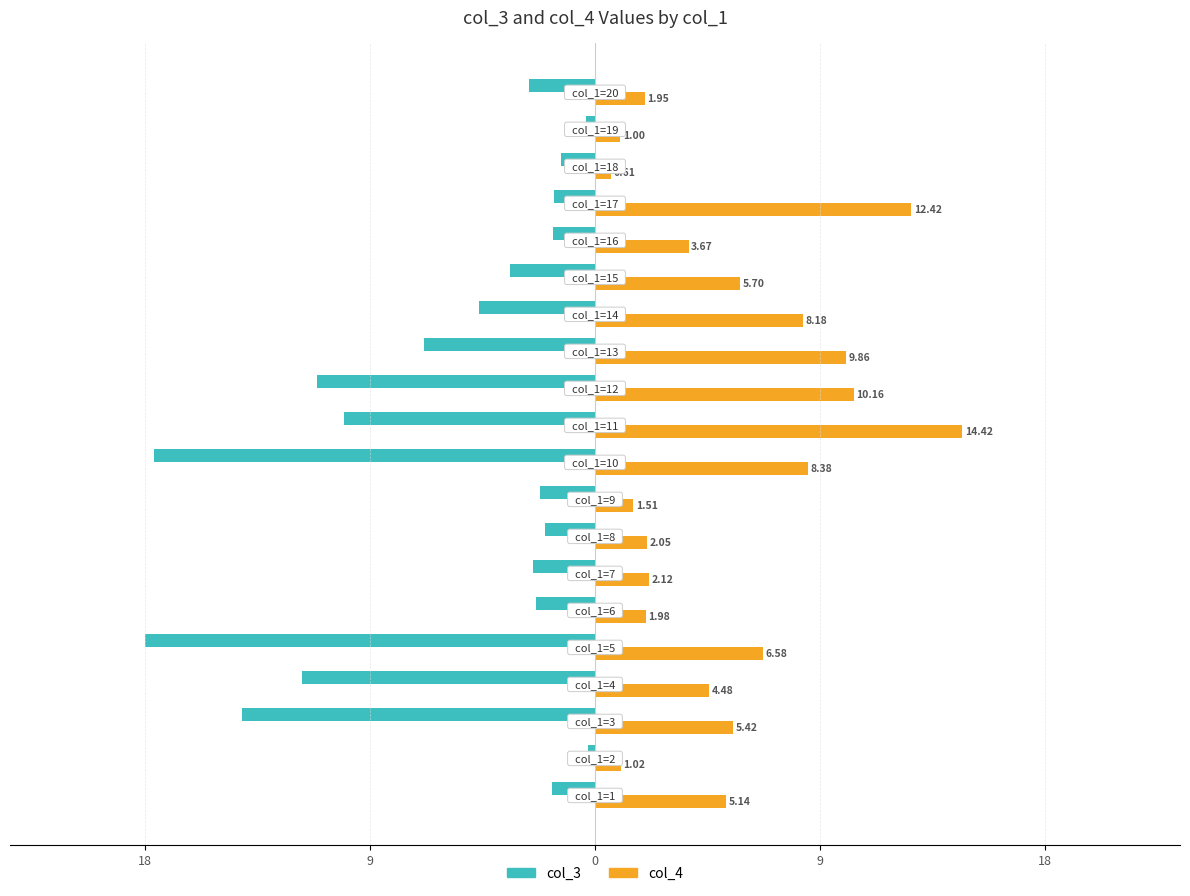

What are all the series names shown in the legend?

col_3, col_4